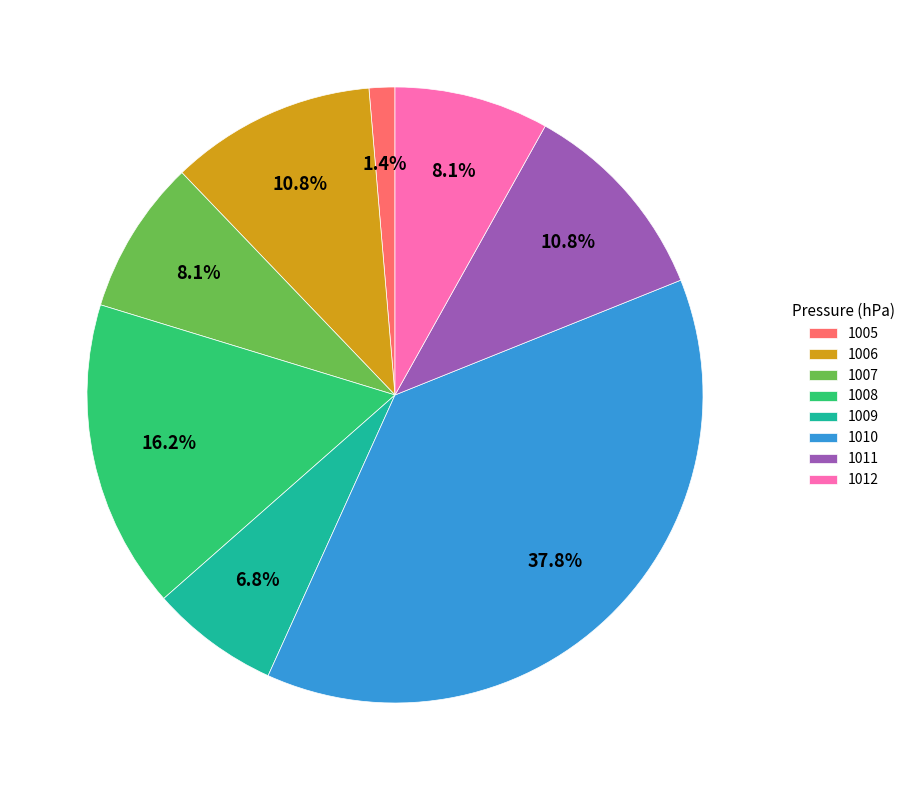

Which slice is the largest?

1010